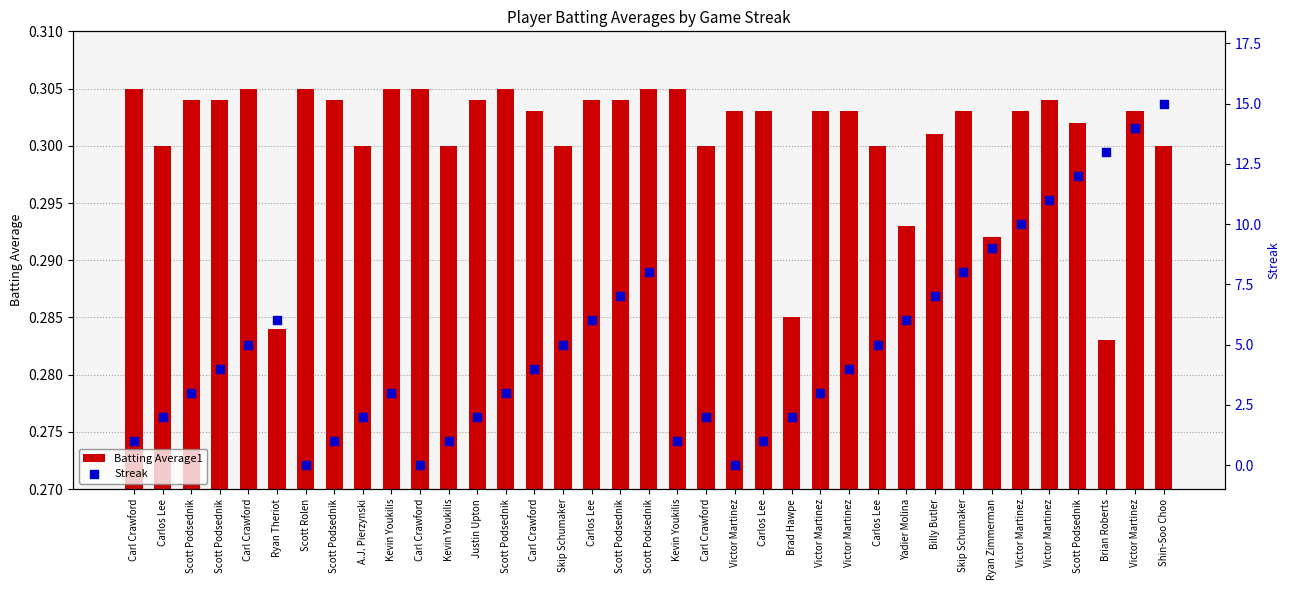

Is the value of Streak at Brad Hawpe greater than the value of Batting Average1 at Ryan Theriot?

Yes